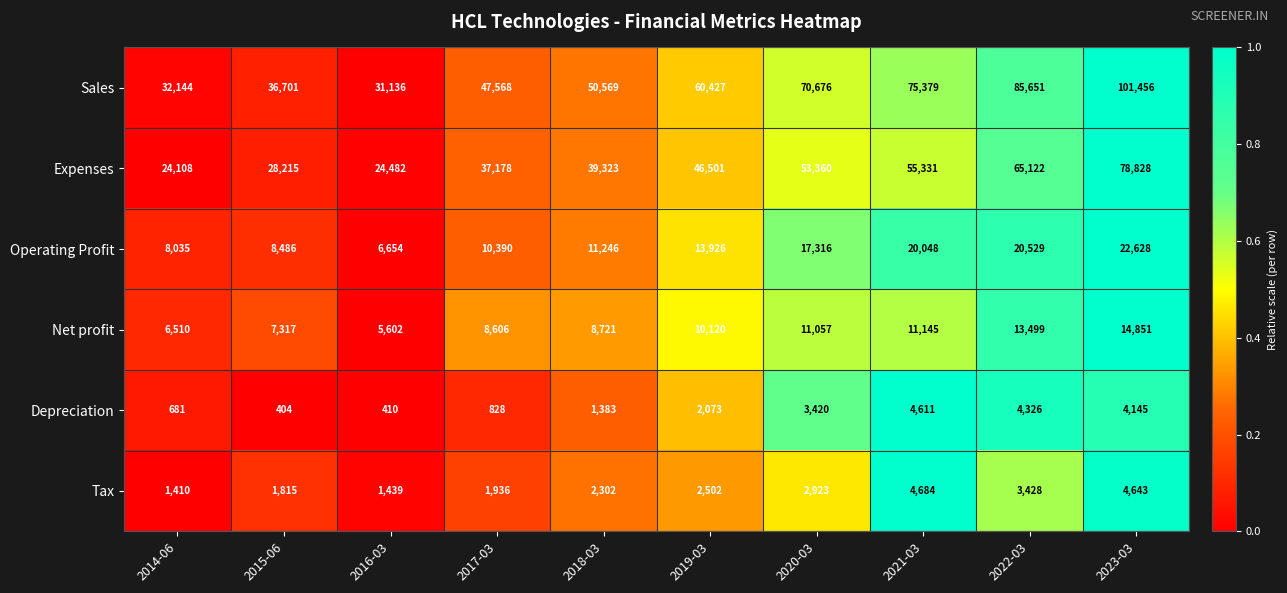

At which label does Depreciation reach its peak?

2021-03